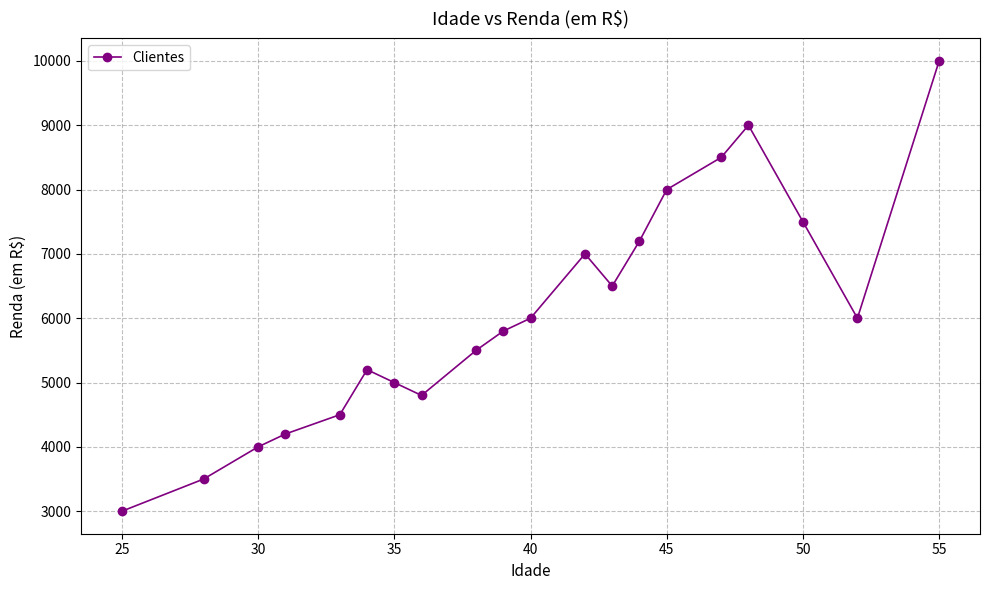

Reading right to left, what are all the values shown in this chart?

10000	6000	7500	9000	8500	8000	7200	6500	7000	6000	5800	5500	4800	5000	5200	4500	4200	4000	3500	3000